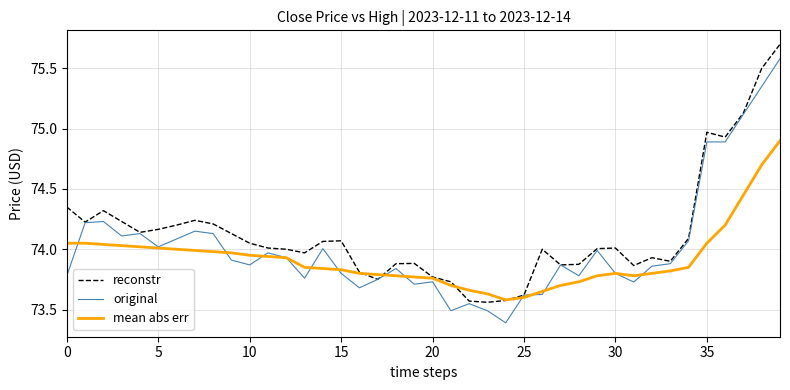

What is the minimum value shown in the chart?

73.4